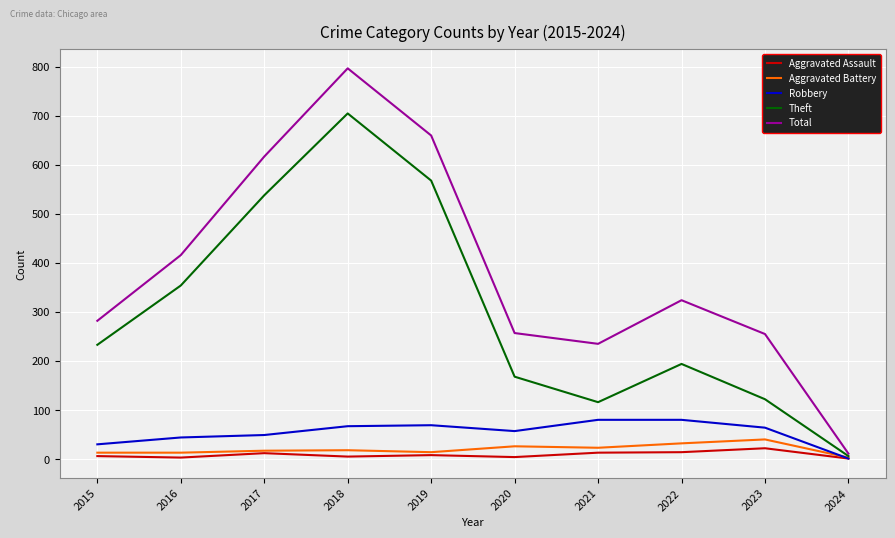

Which series changed the most between 2015 and 2020?

Theft